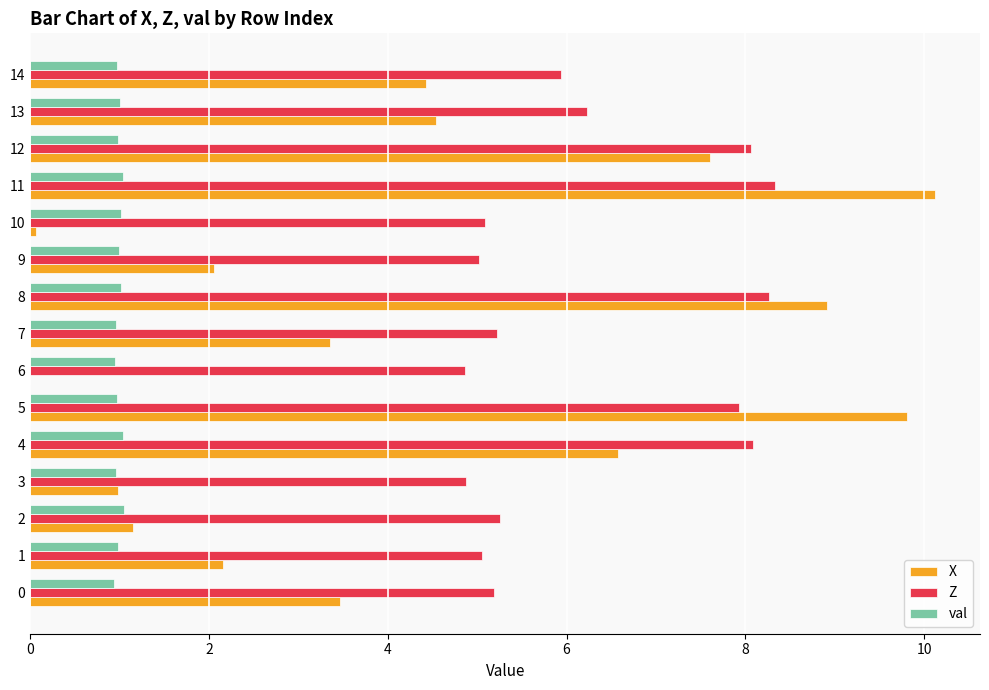

Is it true that Z equals 2.0 at 0?

False